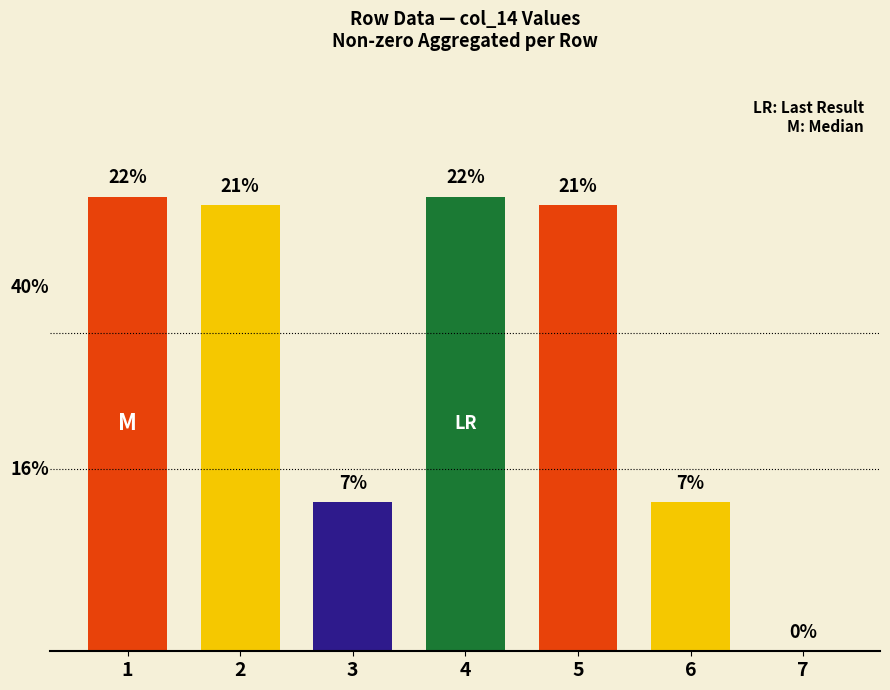

Are the bars horizontal?

No